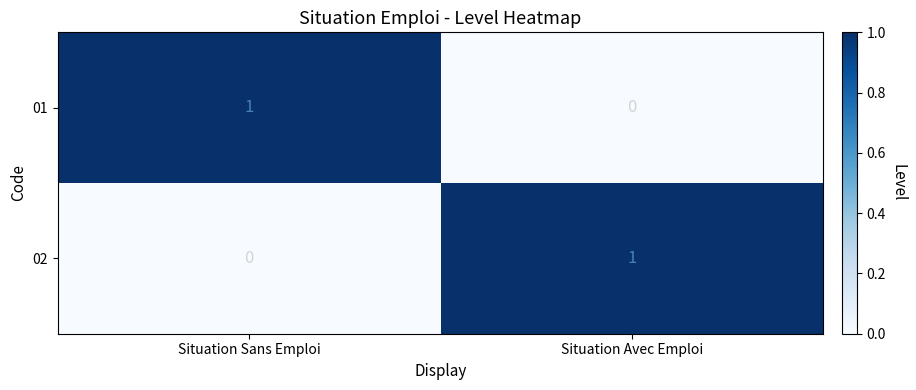

How many distinct data groups are displayed?

2